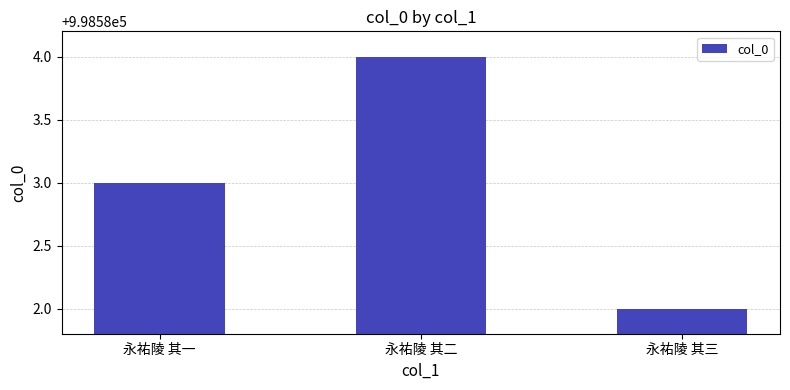

Count the values in the range 998582 to 998584.

3